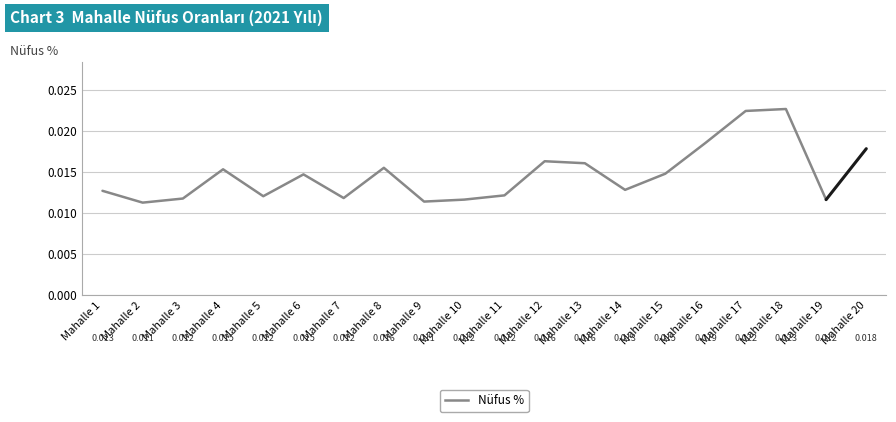

Which has a higher value, Mahalle 12 or Mahalle 6?

Mahalle 12